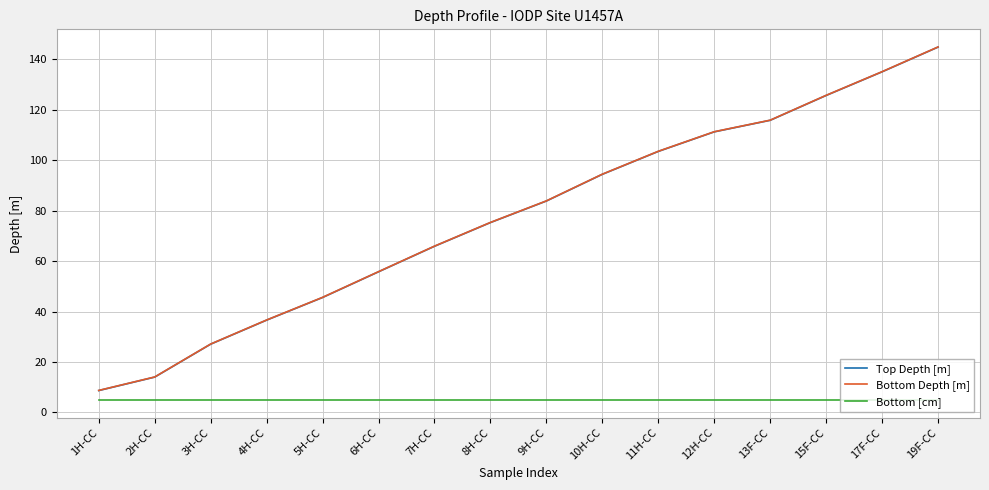

True or false: Bottom [cm] and Top Depth [m] cross at least once.

False